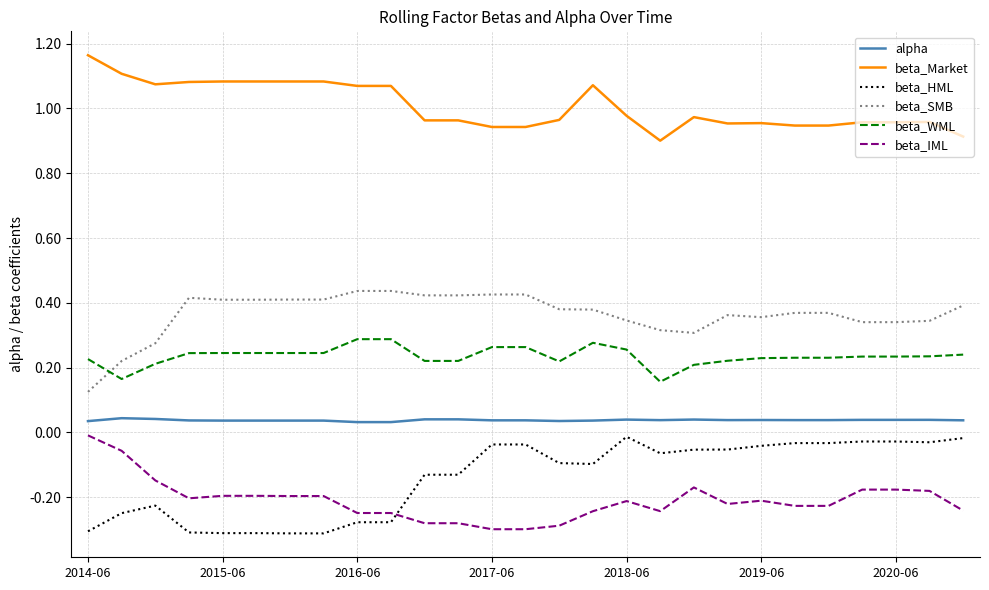

Which series has the largest total across all categories?

beta_Market